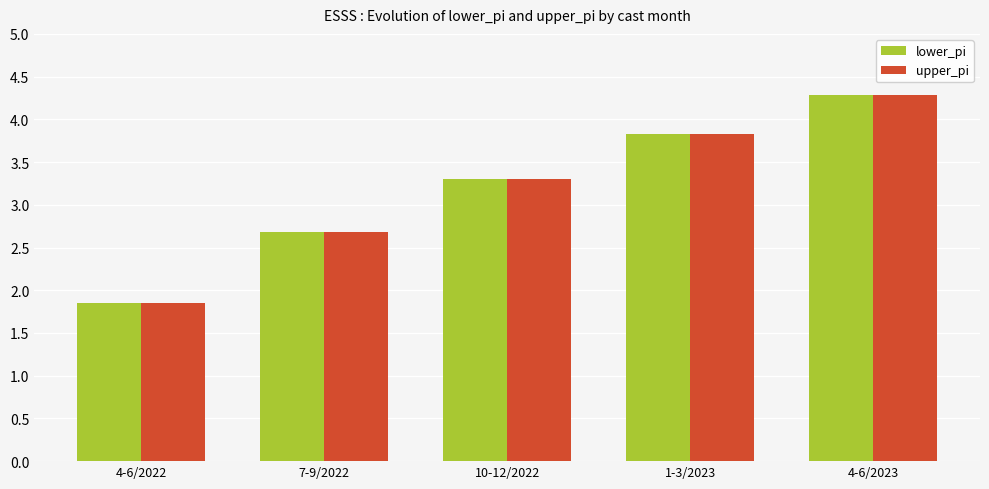

How many bars are there in total?

10